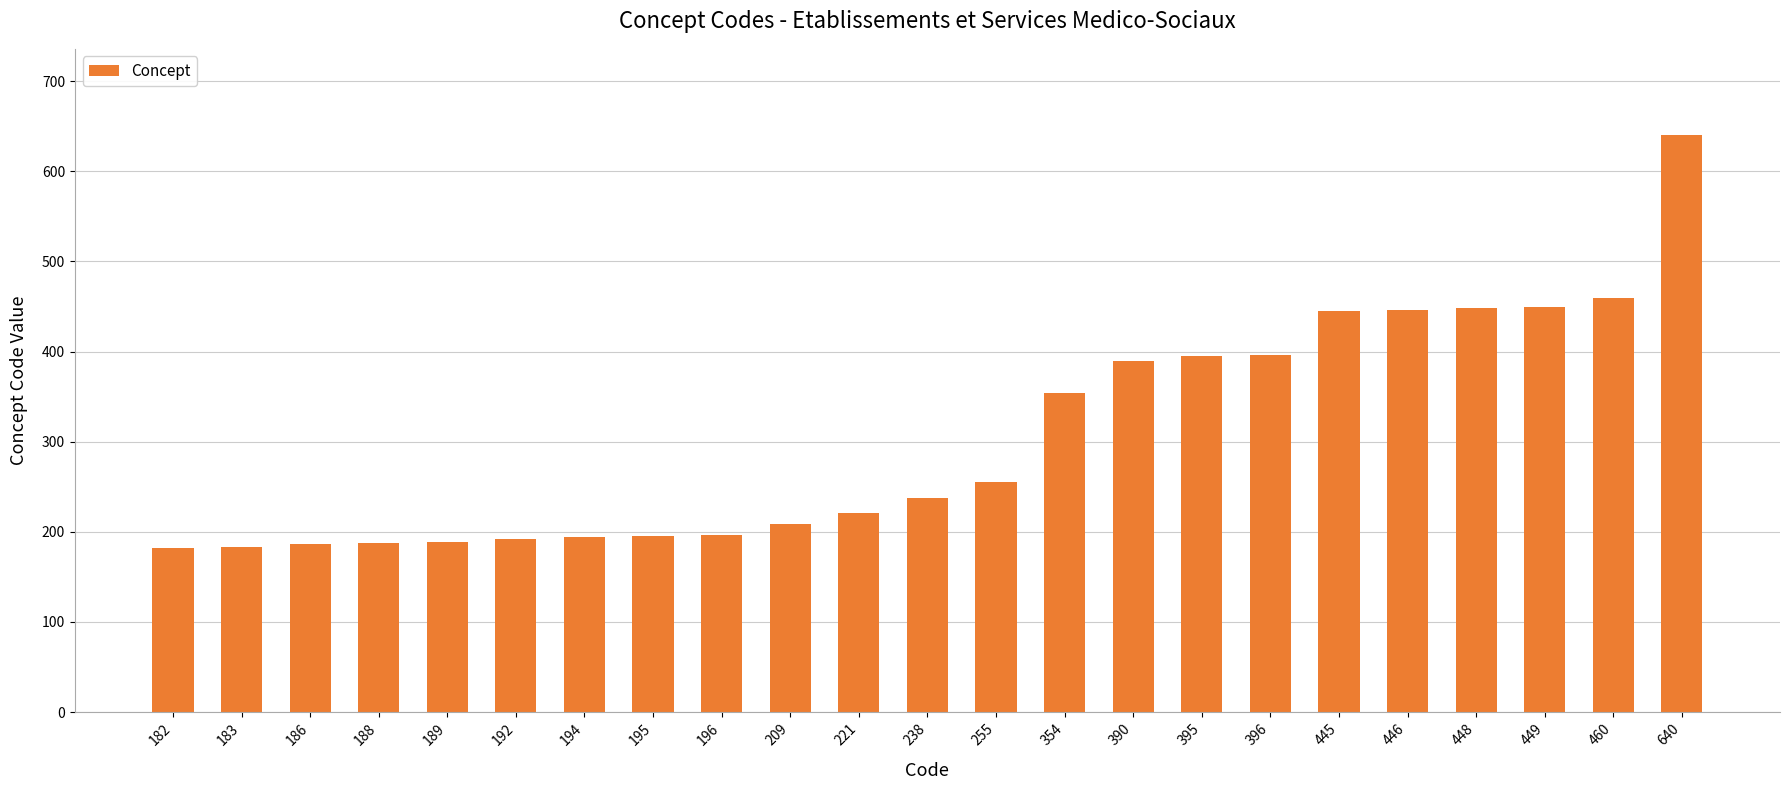

What is the difference between the values at 255 and 186?

69